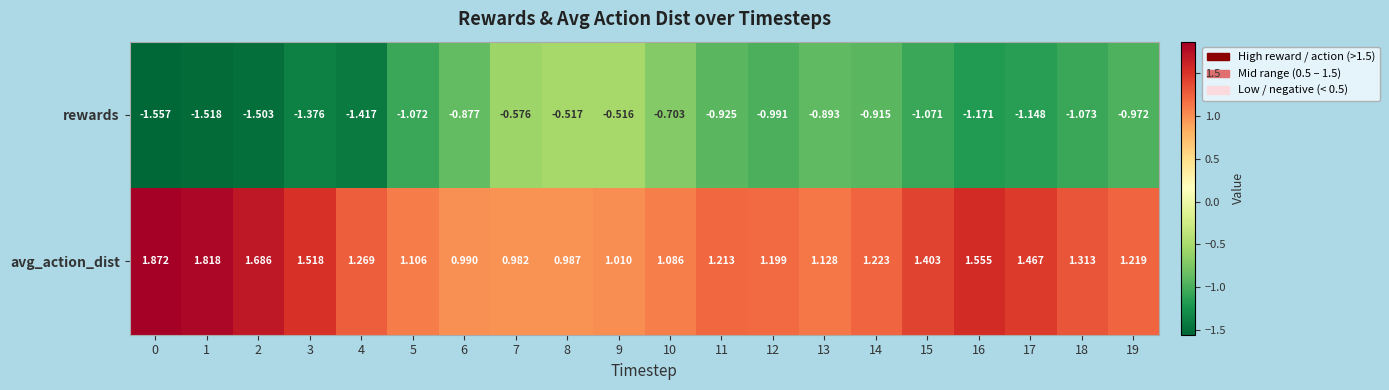

At 18, list the series in order from largest to smallest.

avg_action_dist, rewards